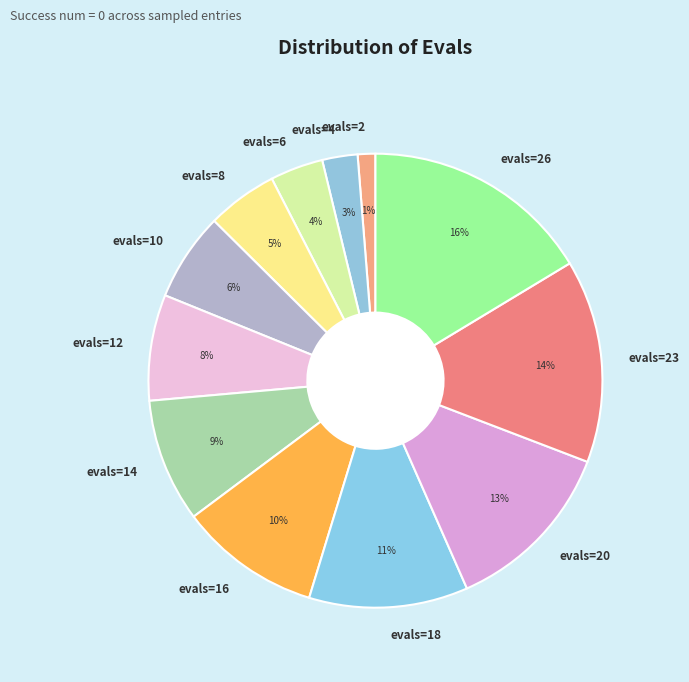

Count the number of slices in the pie.

12